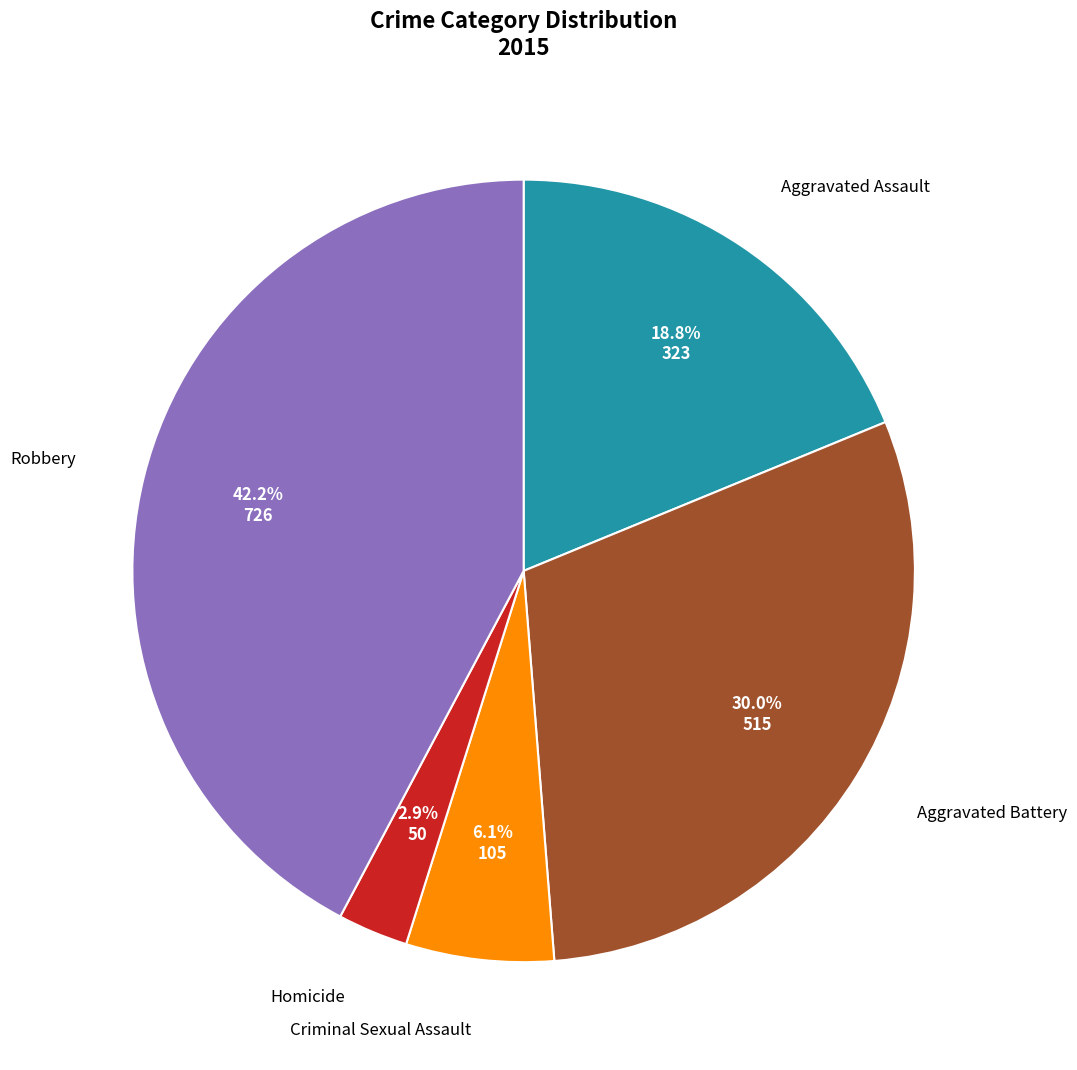

To the nearest percent, what is the difference between the largest and smallest slice percentages?

39%